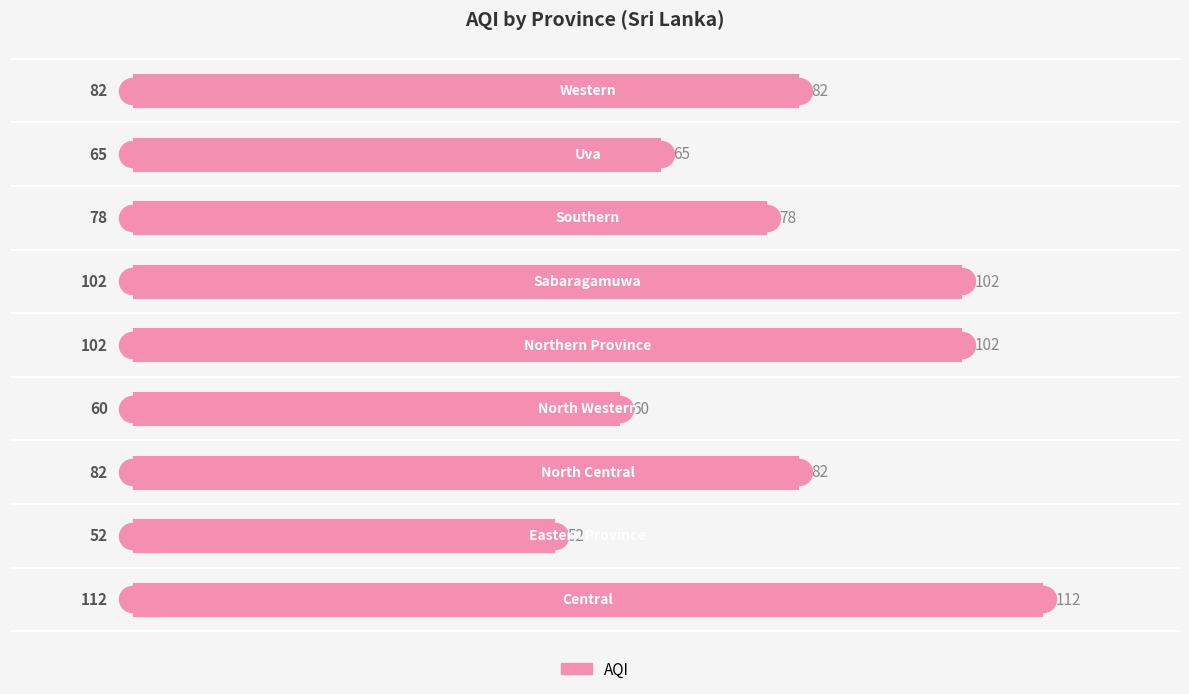

What is the ratio of the value at 0 to the value at 3?

1.9